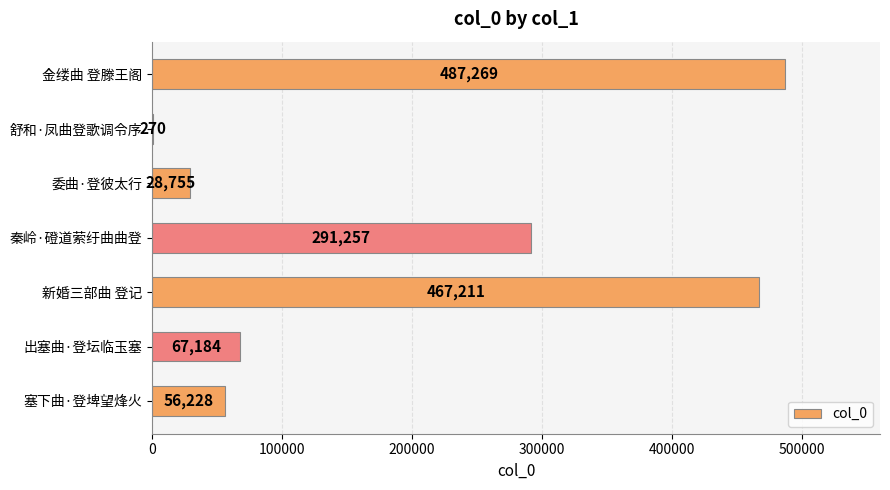

Are the bars horizontal?

Yes